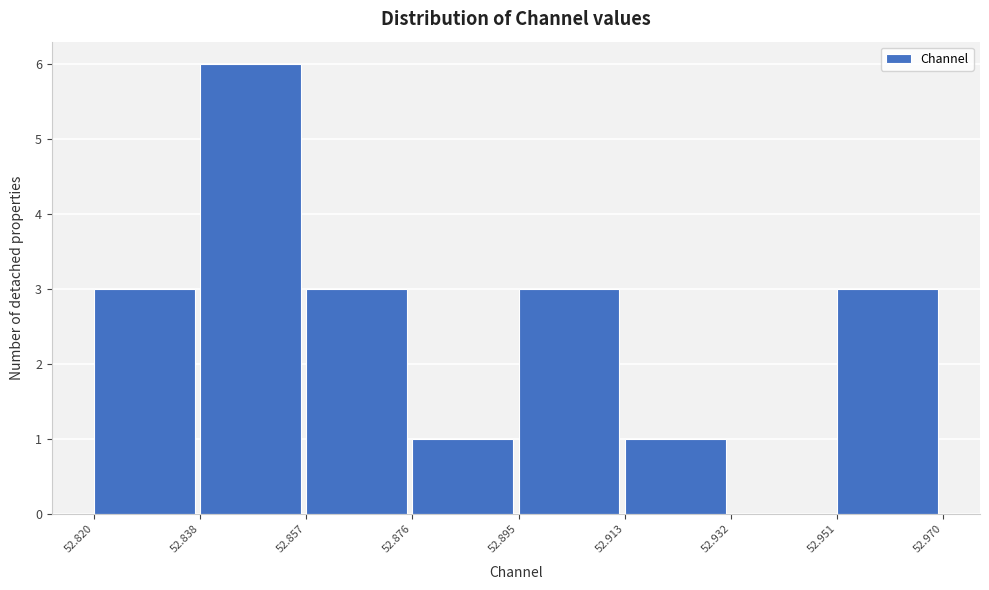

Reading left to right, transcribe this chart: for each bar, give the range it covers on the x-axis and its height. The values are not printed on the chart, so give them approximately, as read against the axis.

52.820 to 52.838: 3
52.838 to 52.857: 6
52.857 to 52.876: 3
52.876 to 52.895: 1
52.895 to 52.913: 3
52.913 to 52.932: 1
52.932 to 52.951: 0
52.951 to 52.970: 3